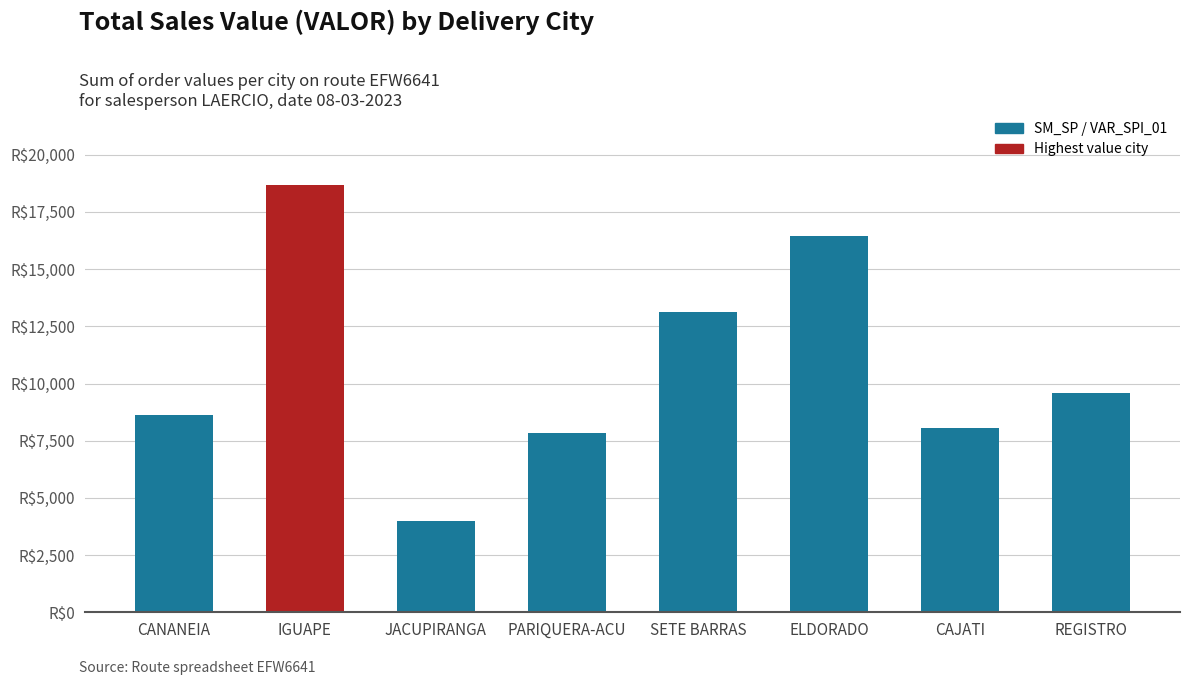

The chart shows a value of 18679.9 at IGUAPE. True or false?

True